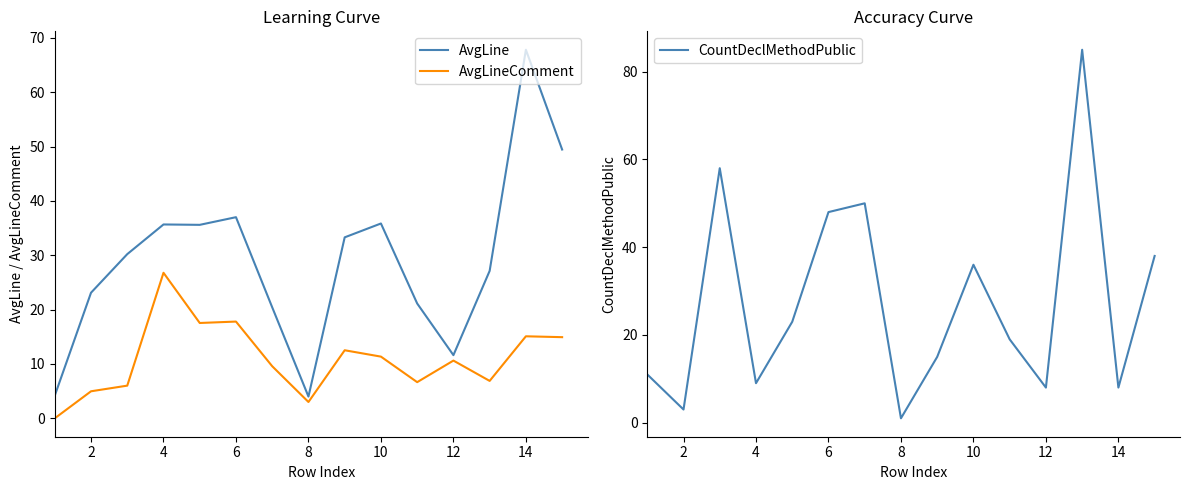

What is the average value of the CountDeclMethodPublic series?

27